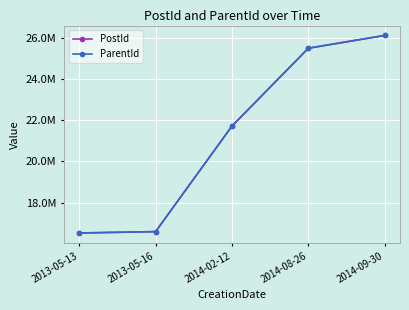

What is the minimum value shown in the chart?

16520222